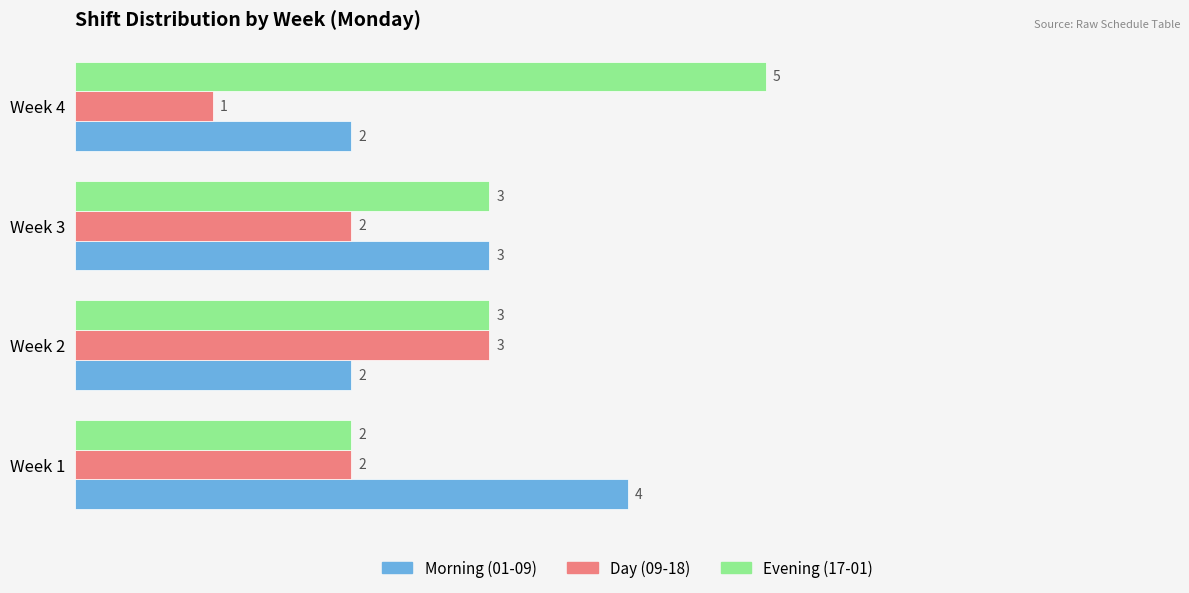

What is the minimum value shown in the chart?

1